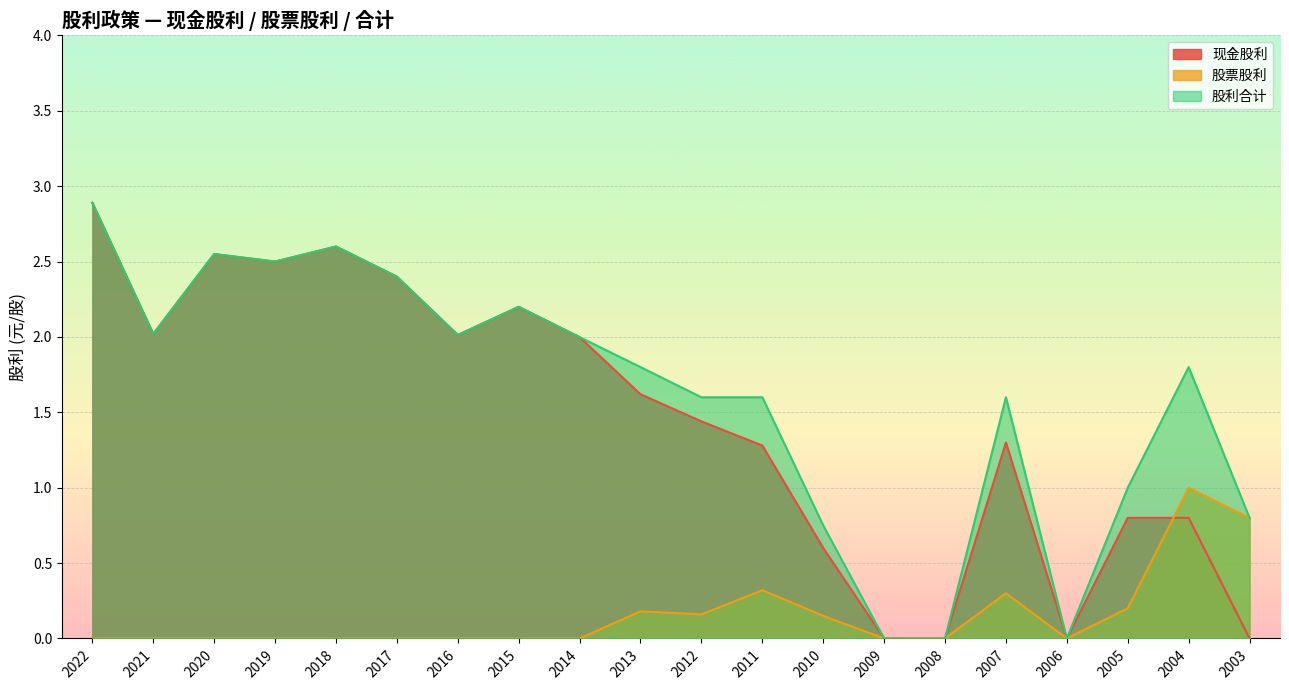

What are all the series names shown in the legend?

现金股利, 股票股利, 股利合计